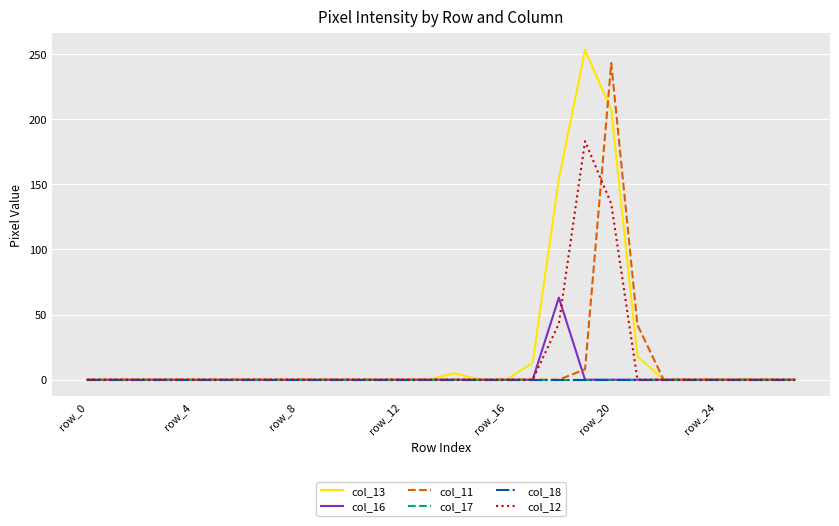

What is the highest value of the col_12 series?

183